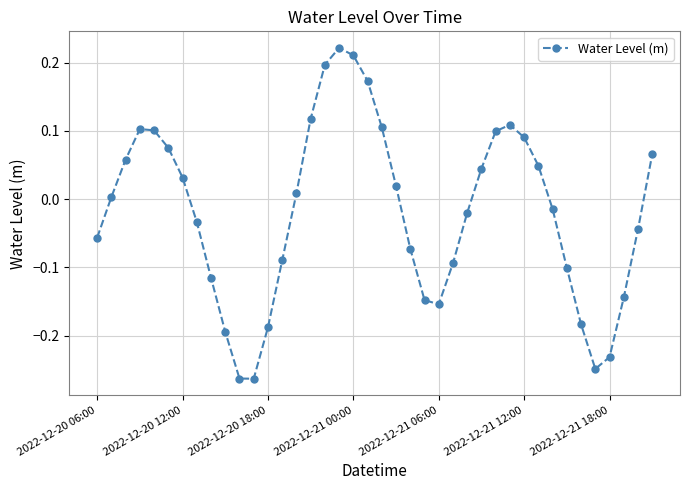

How many values are below 0?

20